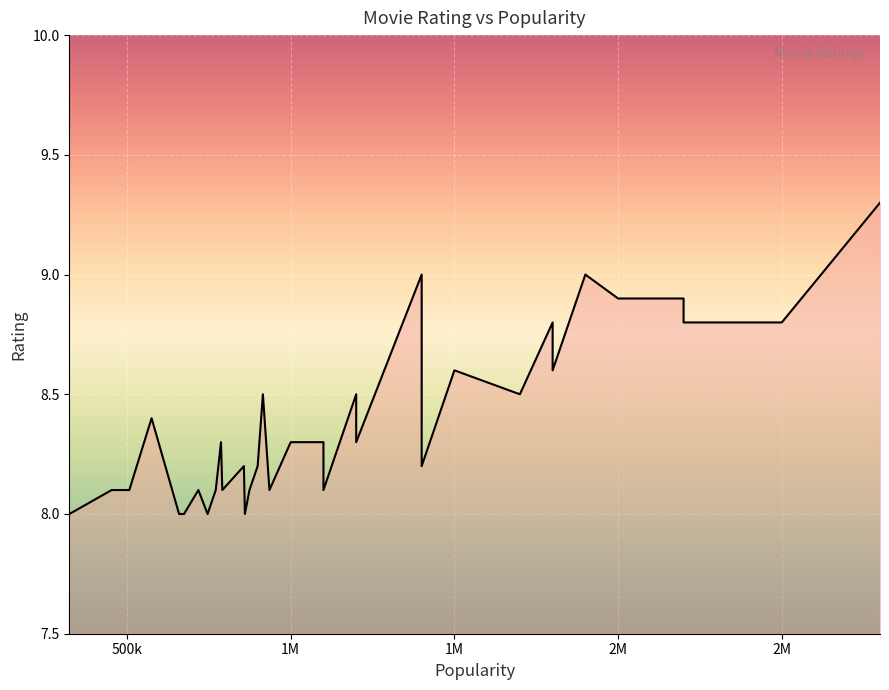

What is the average value?

8.4